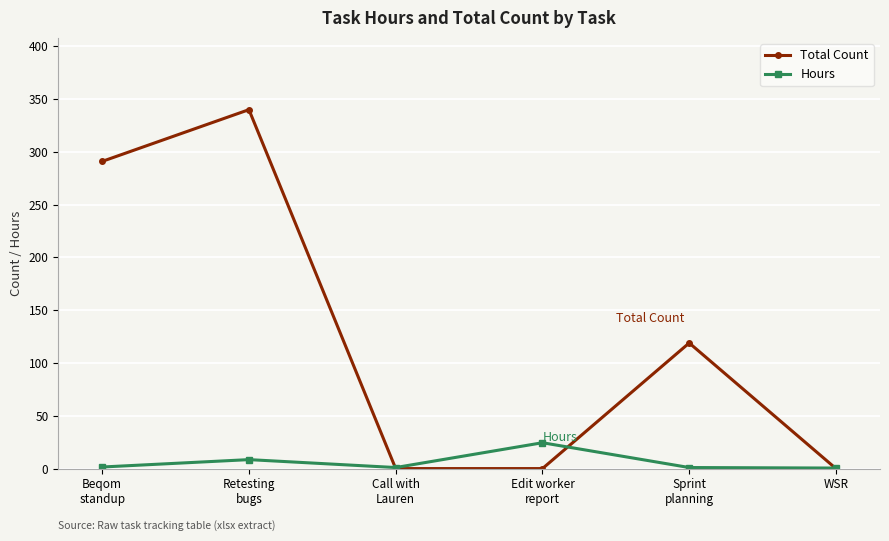

List the series in order of their overall mean, lowest first.

Hours, Total Count